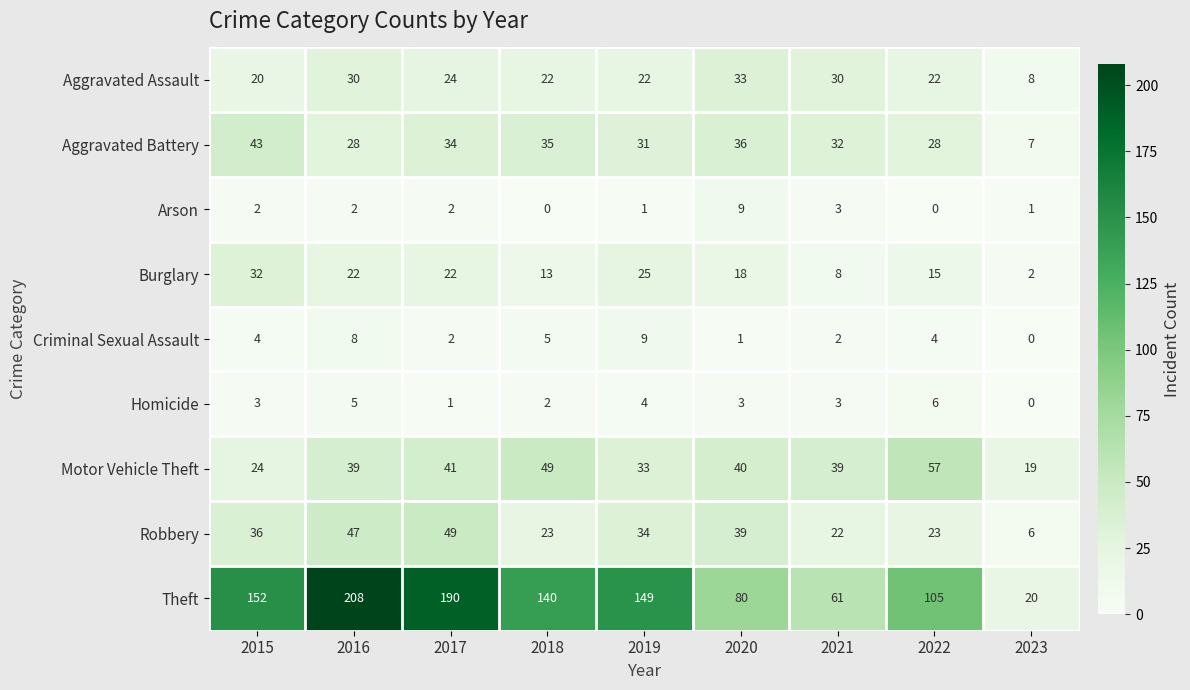

Which series has the largest total across all categories?

Theft